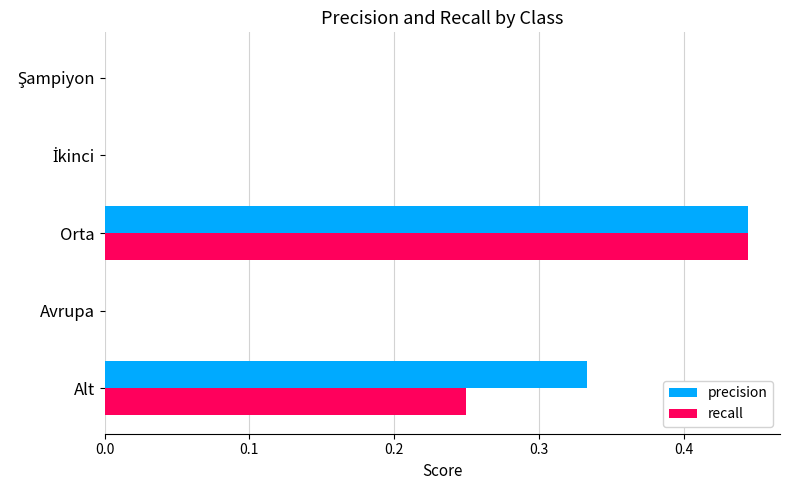

Count the number of categories in the chart.

5